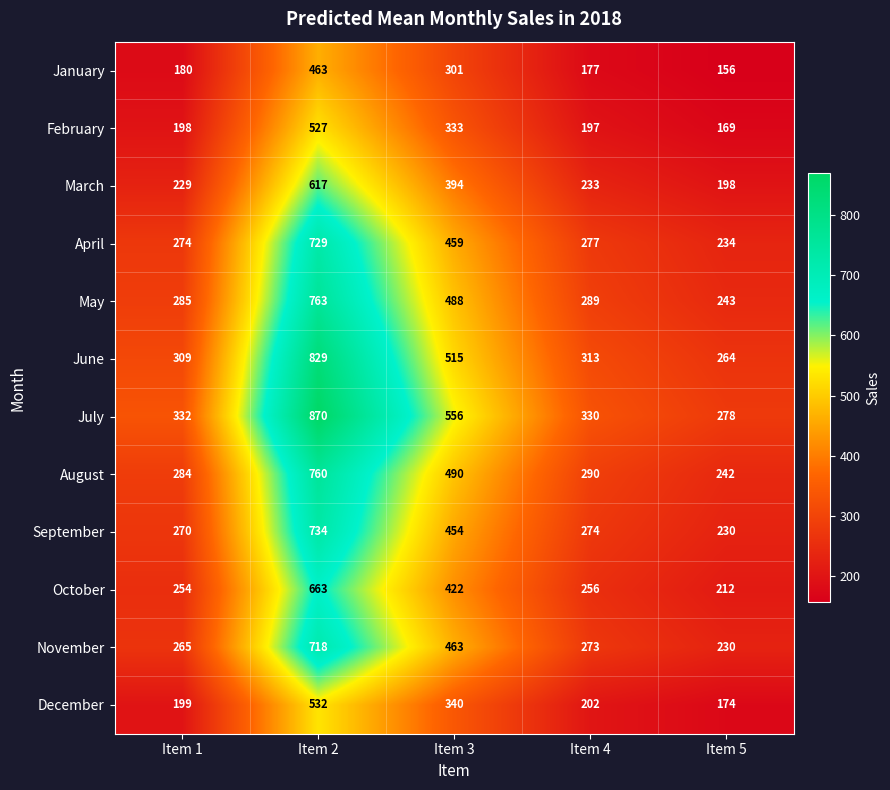

Is it true that January equals 177 at Item 4?

True